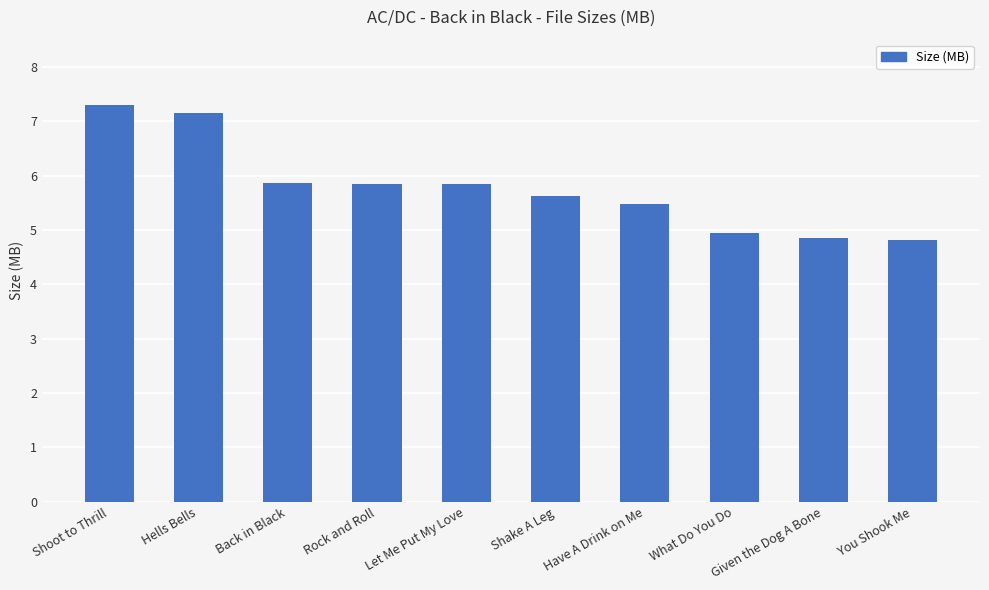

What is the value of the 2nd bar from the left?

7.2